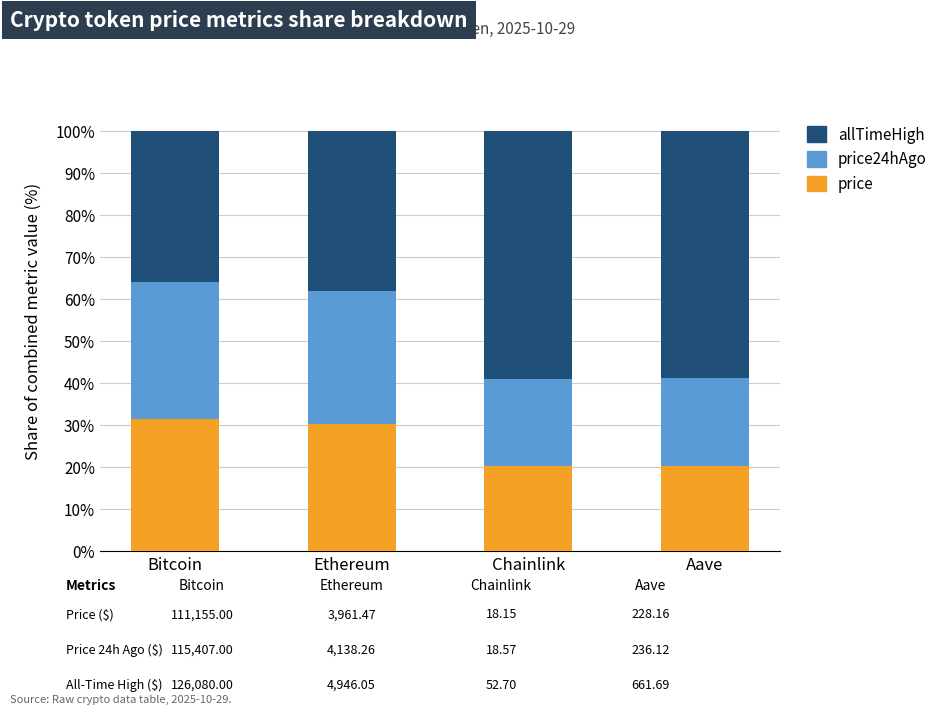

What is the difference between the maximum and minimum values in the price series?

11.3